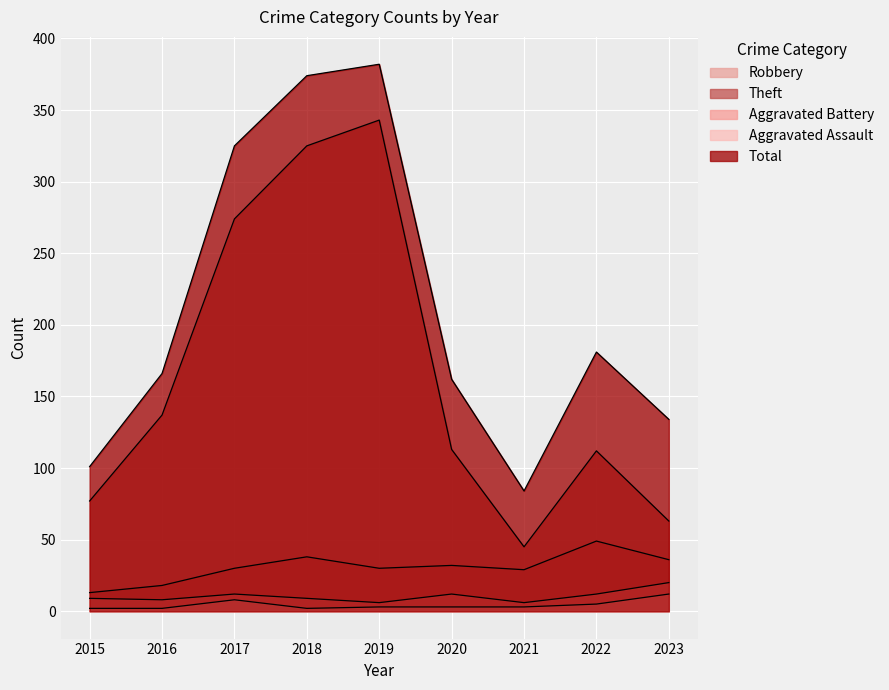

At which category does the chart reach its peak across all series?

2019